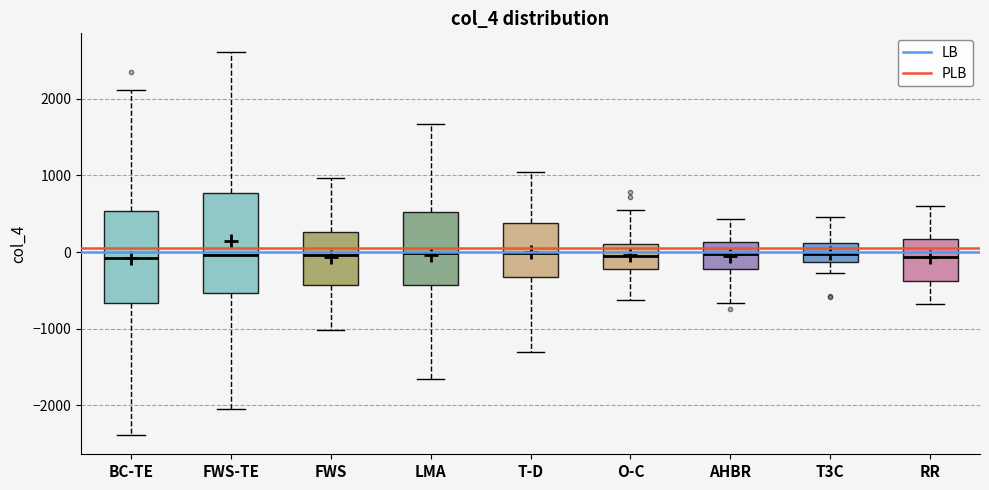

Which box is the tallest, from its lower edge to its upper edge?

FWS-TE